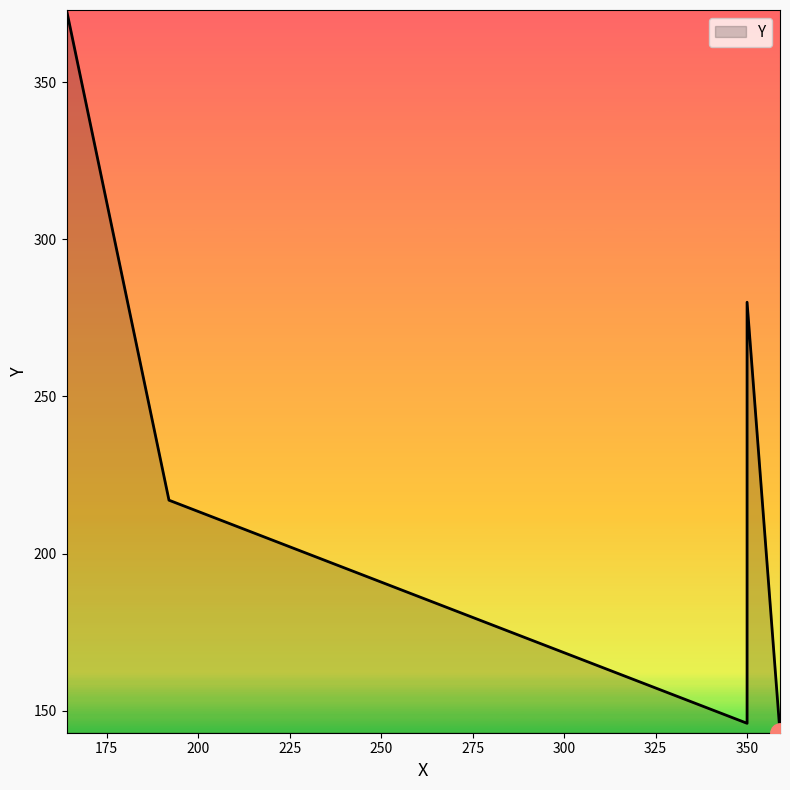

What is the smallest value displayed?

143